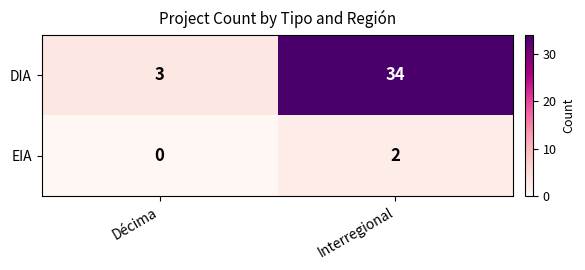

At which category does the chart reach its peak across all series?

Interregional